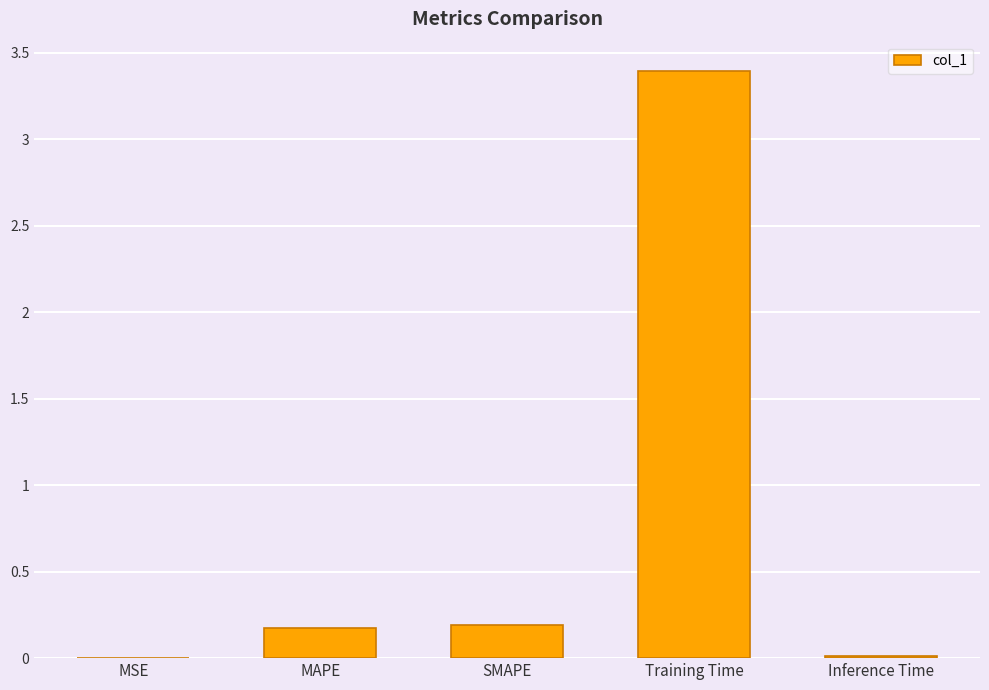

What is the sum of all values?

3.8